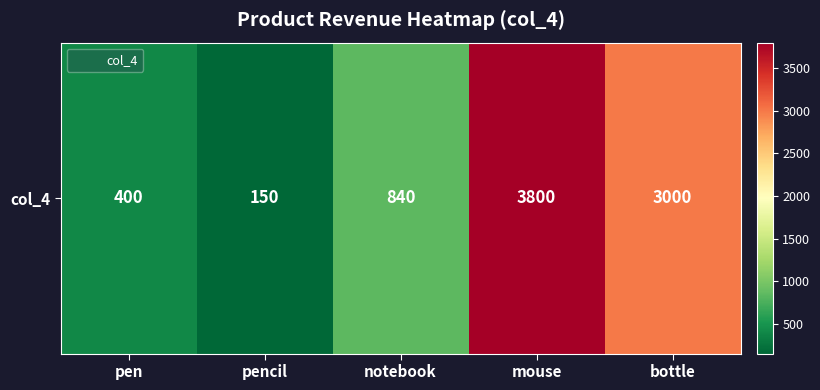

Rank the categories by value from lowest to highest.

pencil, pen, notebook, bottle, mouse